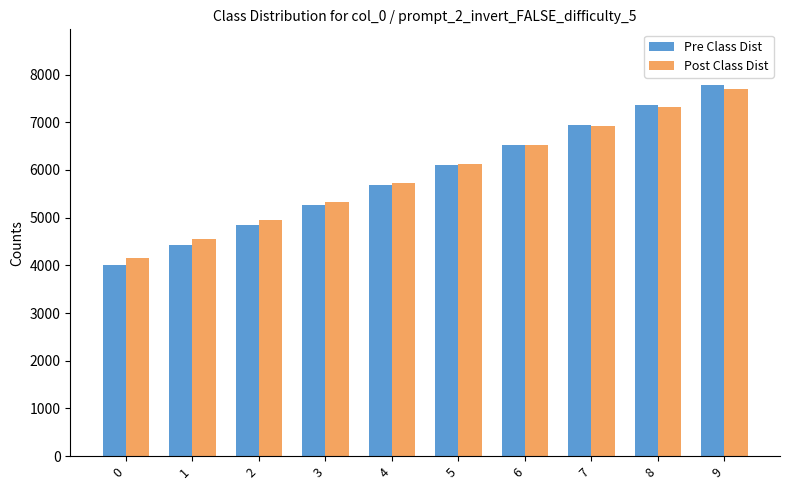

Which series changed the most between 4 and 7?

Pre Class Dist